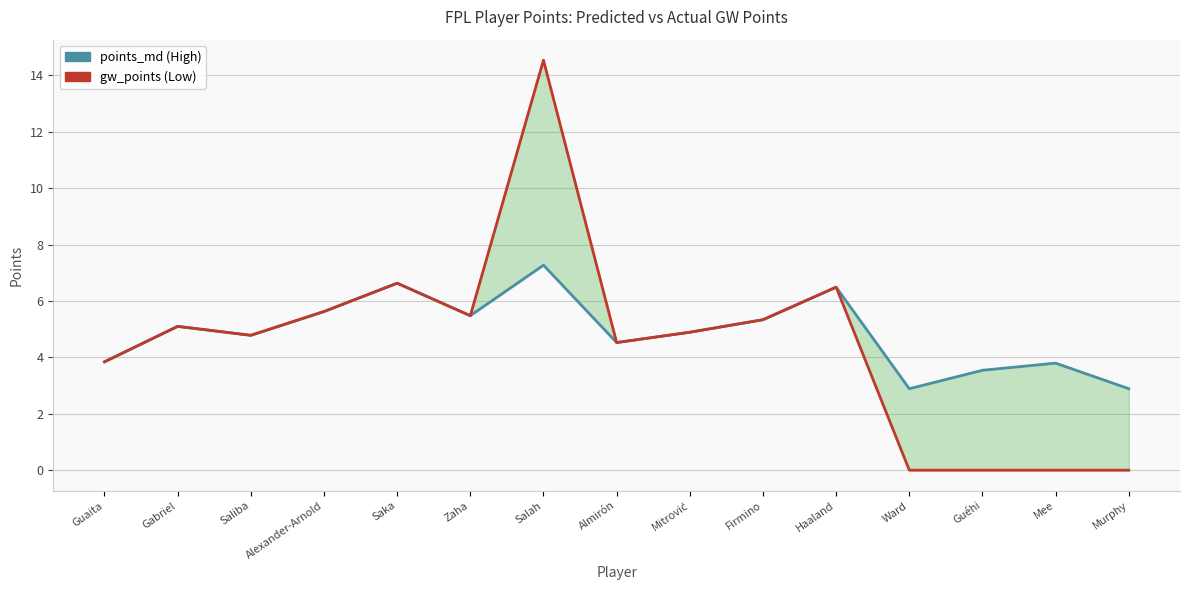

How many data points in gw_points are less than 4?

5